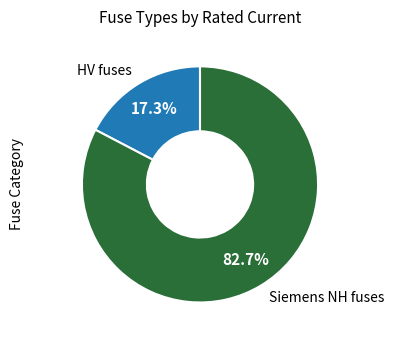

To the nearest percent, what is the difference between the largest and smallest slice percentages?

65%